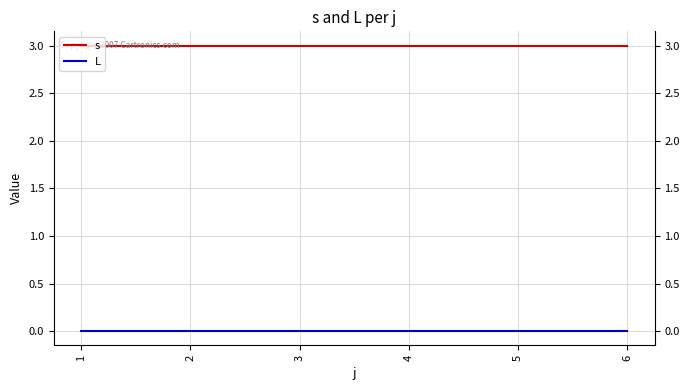

Reading left to right, what are all the values shown in this chart?

s: 3	3	3	3	3	3
L: 0	0	0	0	0	0